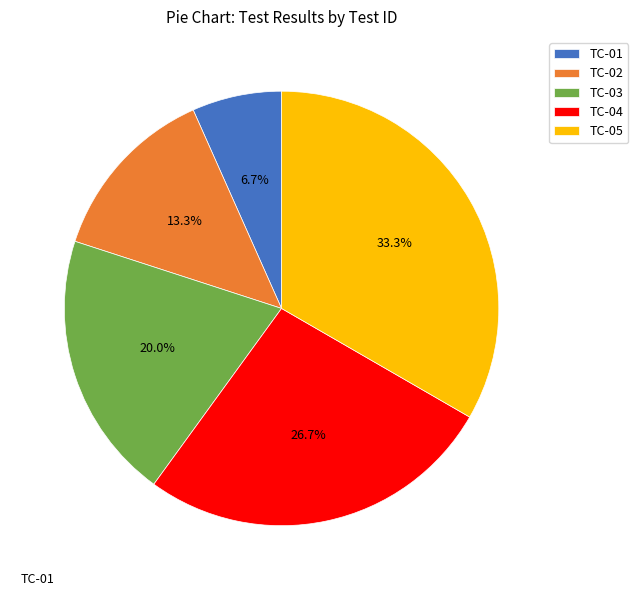

Is TC-04 the majority of the pie?

No